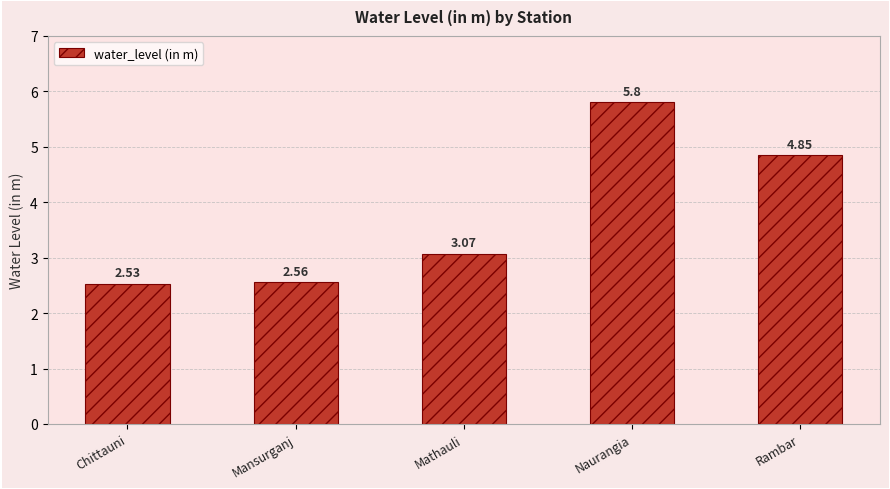

List the labels in order of value, largest first.

Naurangia, Rambar, Mathauli, Mansurganj, Chittauni